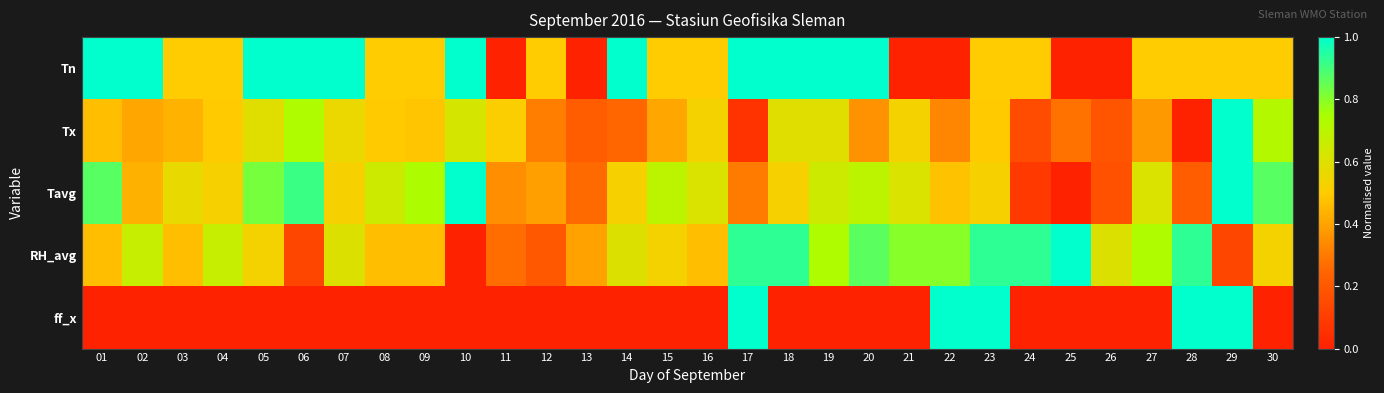

Count the number of categories in the chart.

30